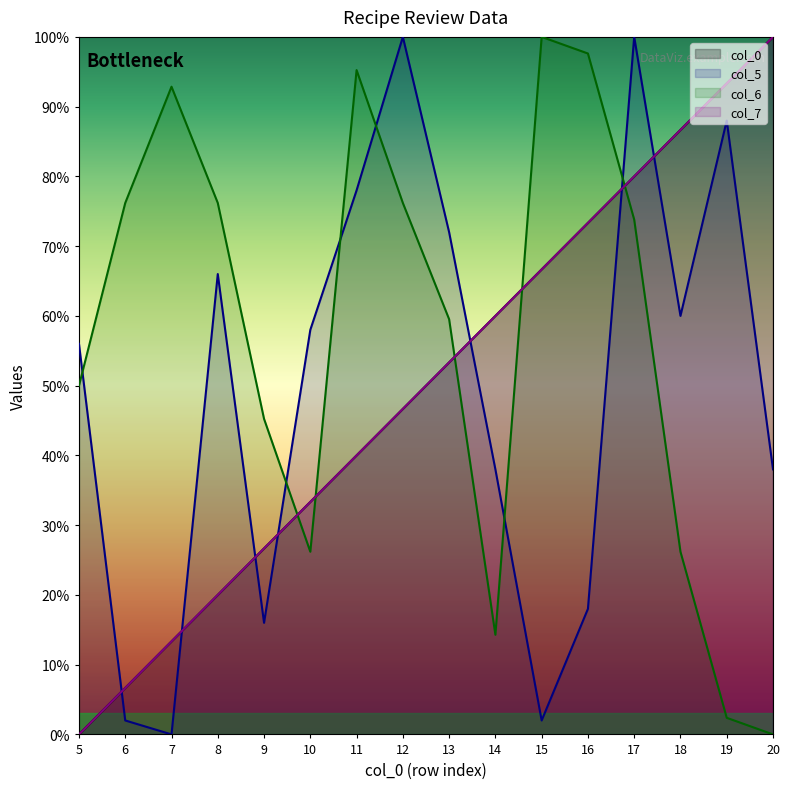

What value does the col_6 series have at 16?

97.6